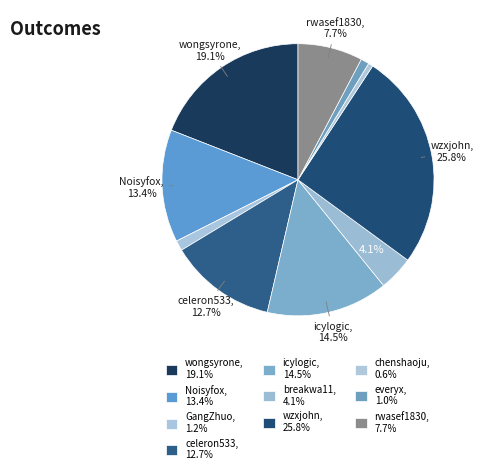

The rwasef1830 slice represents 22% of the pie. True or false?

False